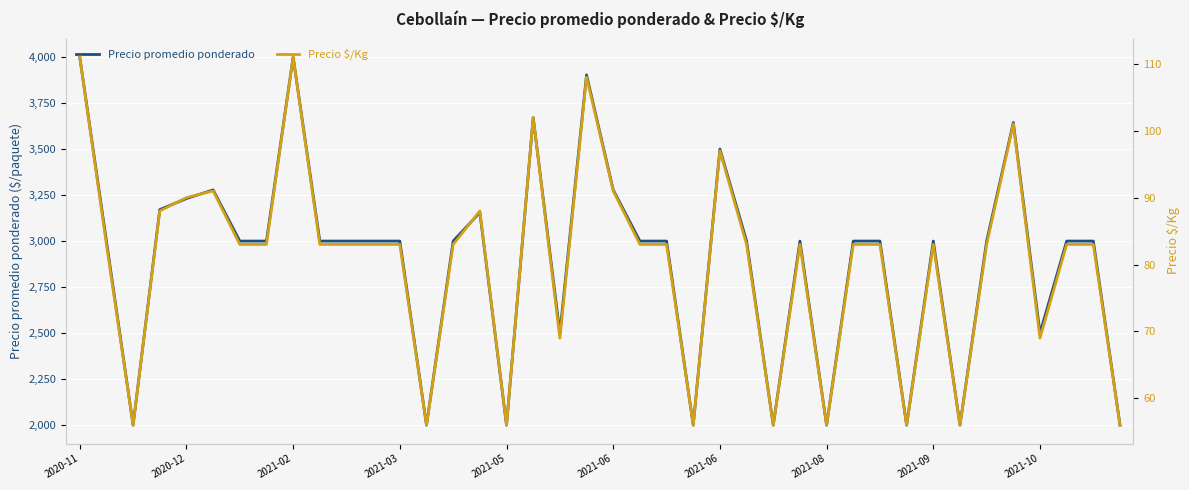

What are all the series names shown in the legend?

Precio promedio ponderado, Precio $/Kg